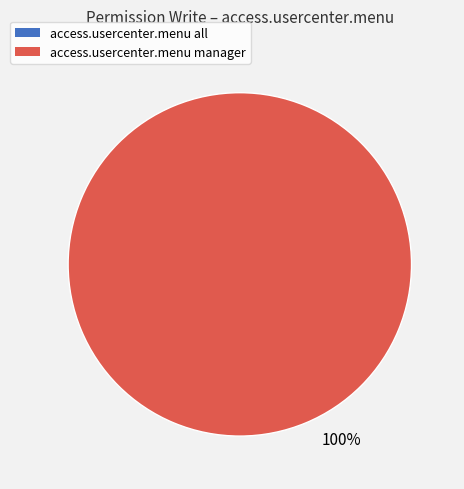

Does access.usercenter.menu all account for over 50% of the chart?

No